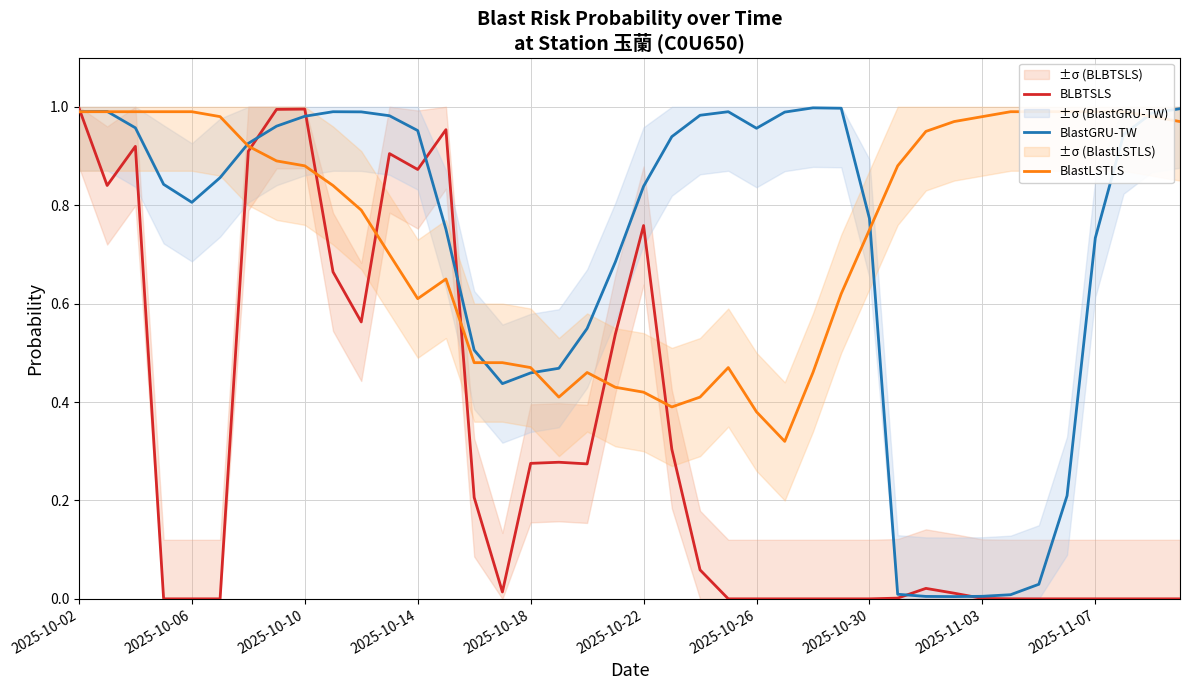

The BLBTSLS series shows 0.0 at 2025-11-03. True or false?

False